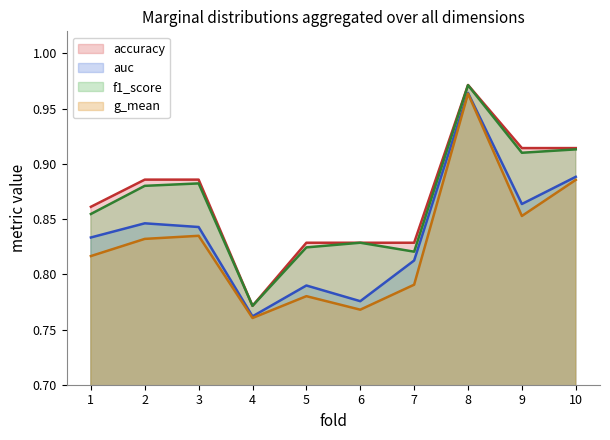

Reading left to right, transcribe all the data shown in this chart.

accuracy: 0.9	0.9	0.9	0.8	0.8	0.8	0.8	1.0	0.9	0.9
auc: 0.8	0.8	0.8	0.8	0.8	0.8	0.8	1.0	0.9	0.9
f1_score: 0.9	0.9	0.9	0.8	0.8	0.8	0.8	1.0	0.9	0.9
g_mean: 0.8	0.8	0.8	0.8	0.8	0.8	0.8	1.0	0.9	0.9